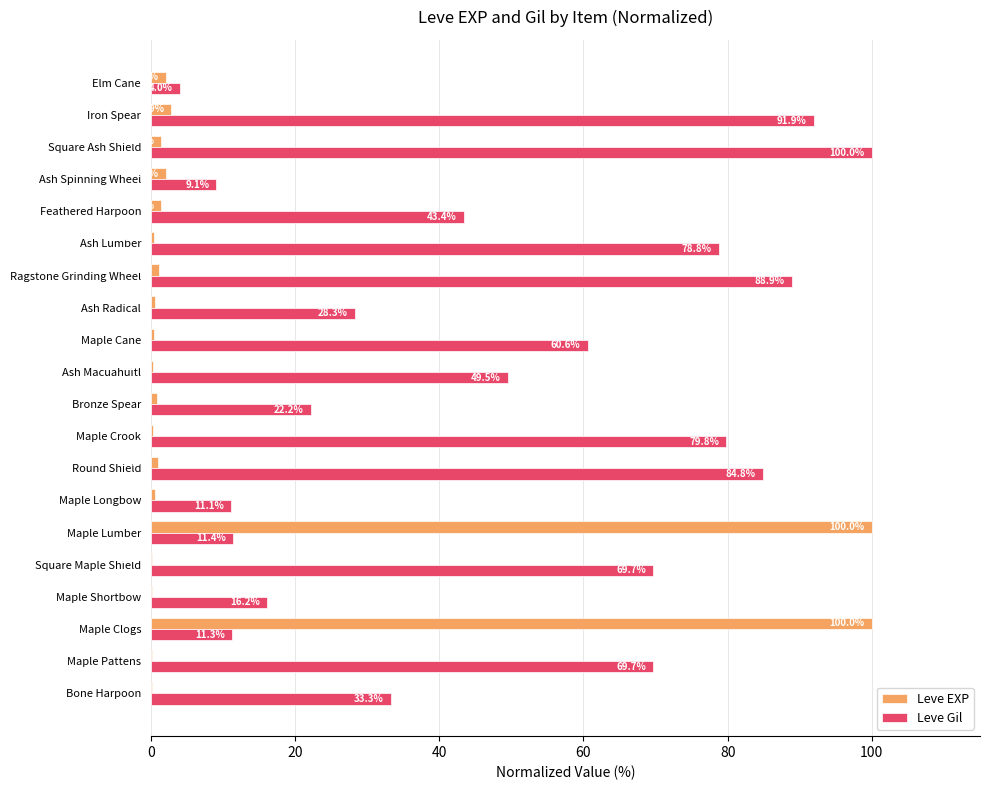

What are all the series names shown in the legend?

Leve EXP, Leve Gil